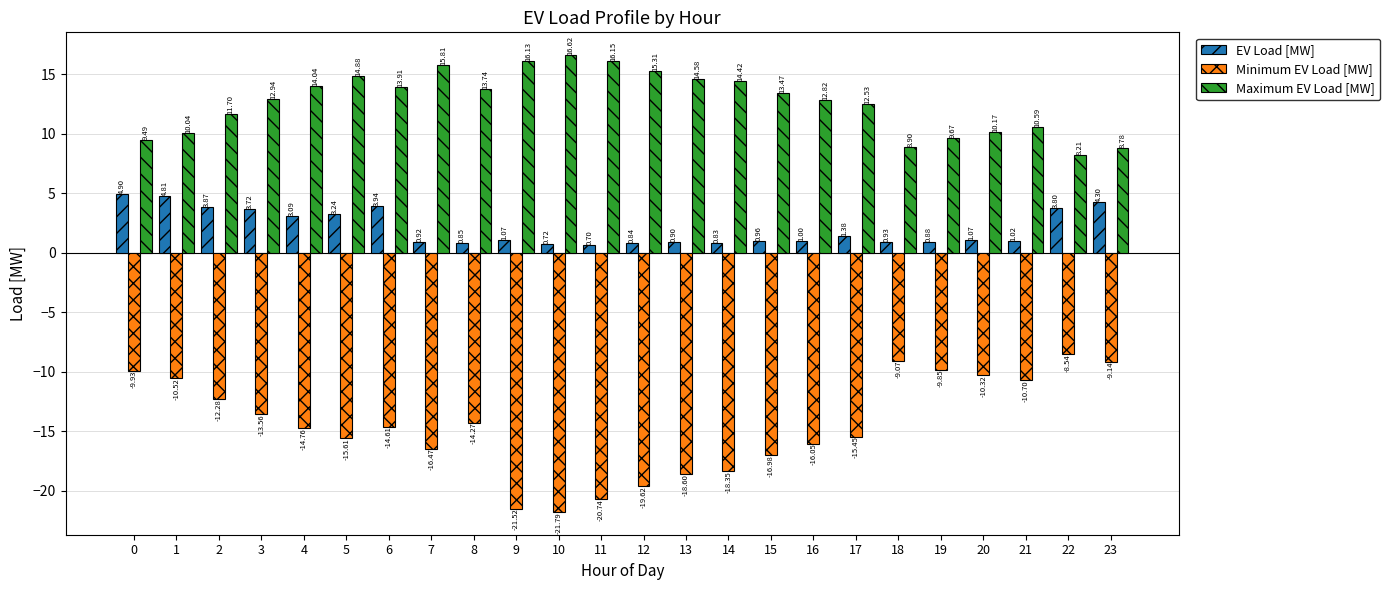

What is the value of the Maximum EV Load [MW] bar at the 18th from the left?

12.5